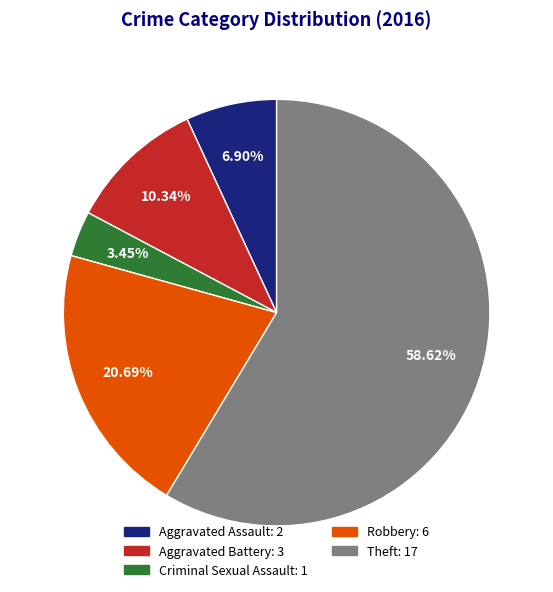

The Robbery slice represents 28% of the pie. True or false?

False